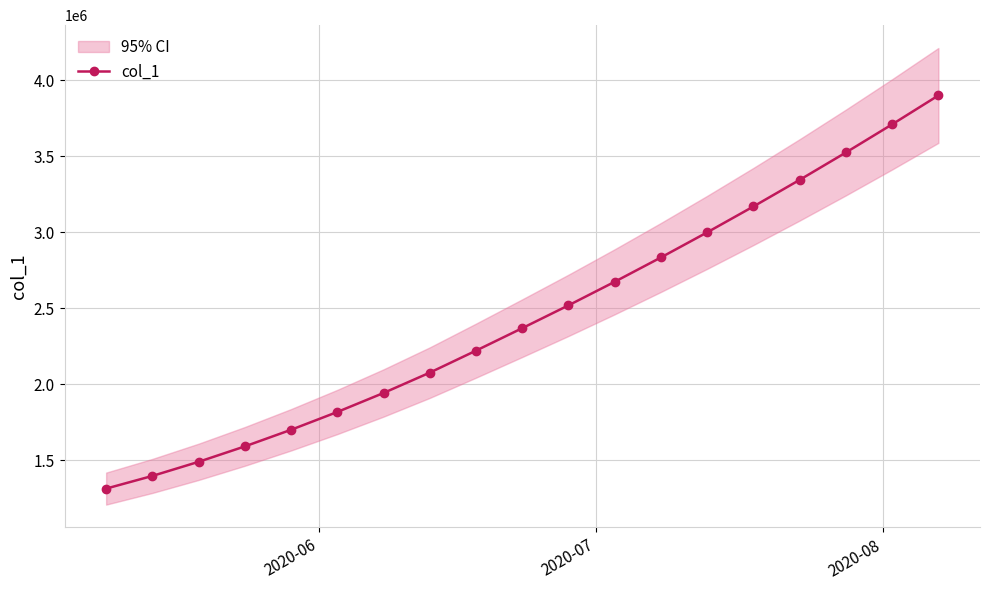

Reading left to right, list all the values displayed in this chart.

1315099.0	1398365.8	1491172.1	1592604.1	1701853.6	1818831.0	1943780.6	2077551.8	2222185.2	2370000.0	2520000.0	2675000.0	2835000.0	3000000.0	3170000.0	3345000.0	3525000.0	3710000.0	3900000.0